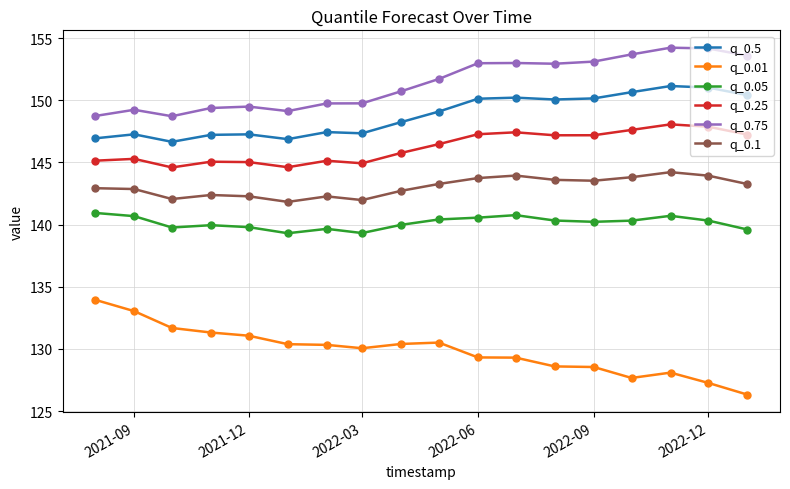

Is this an area chart (filled region under the line)?

No